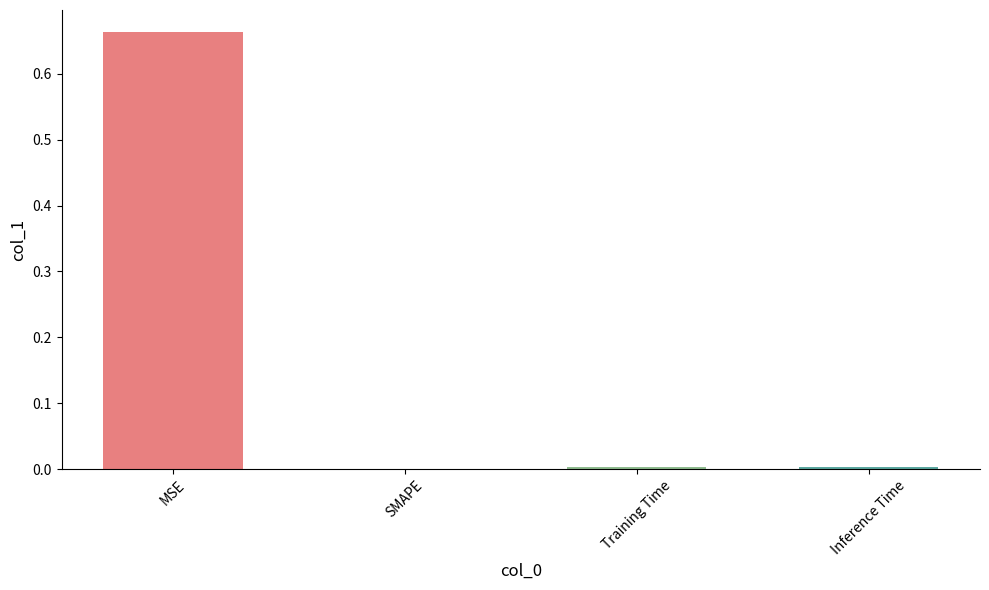

What is the average value?

0.2